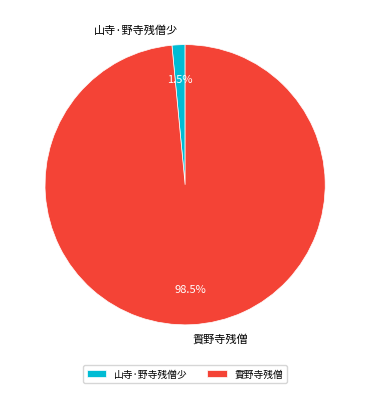

What is the total percentage of 䝾野寺残僧 and 山寺·野寺残僧少?

100.0%